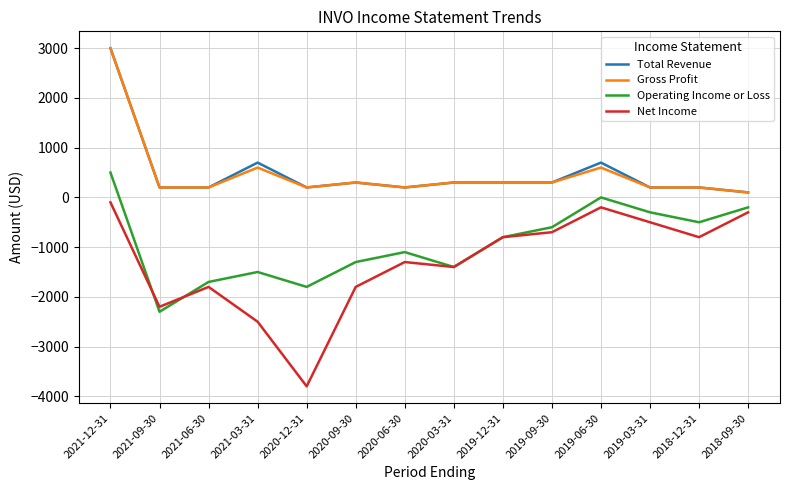

Count the number of data series in this chart.

4